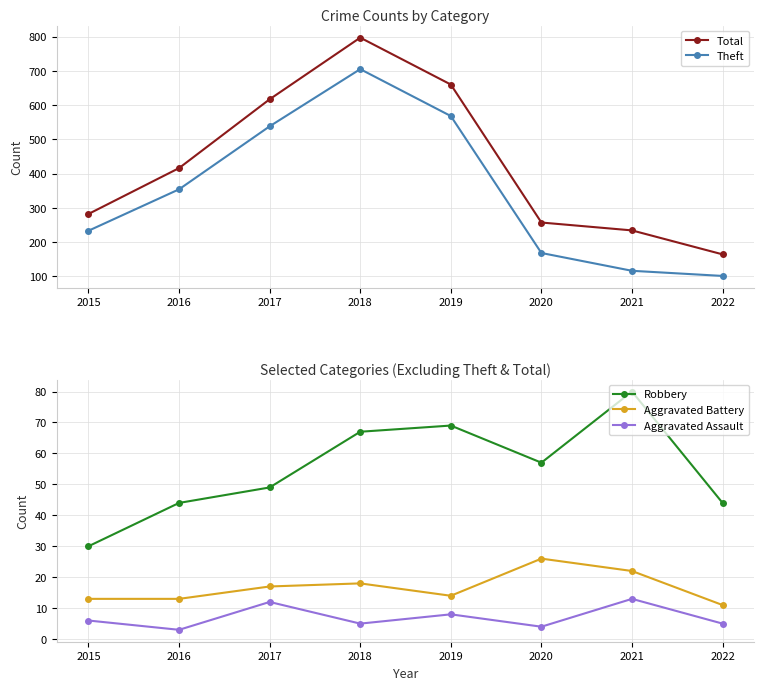

What is the smallest value displayed?

3